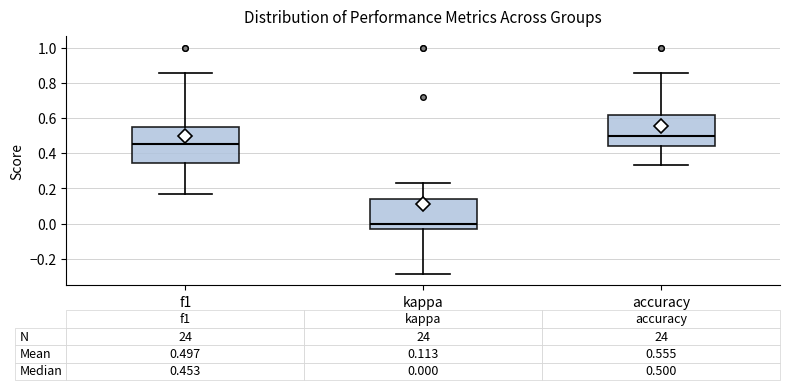

Which box is the tallest, from its lower edge to its upper edge?

f1